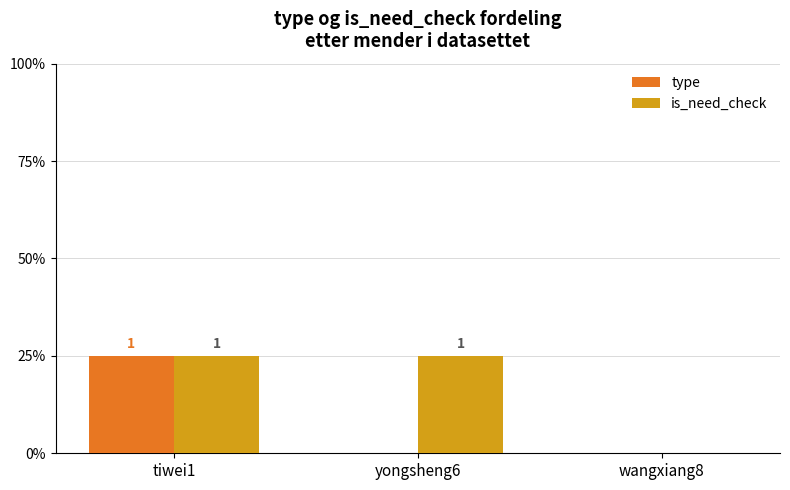

Where is type nearest to the value 0?

yongsheng6